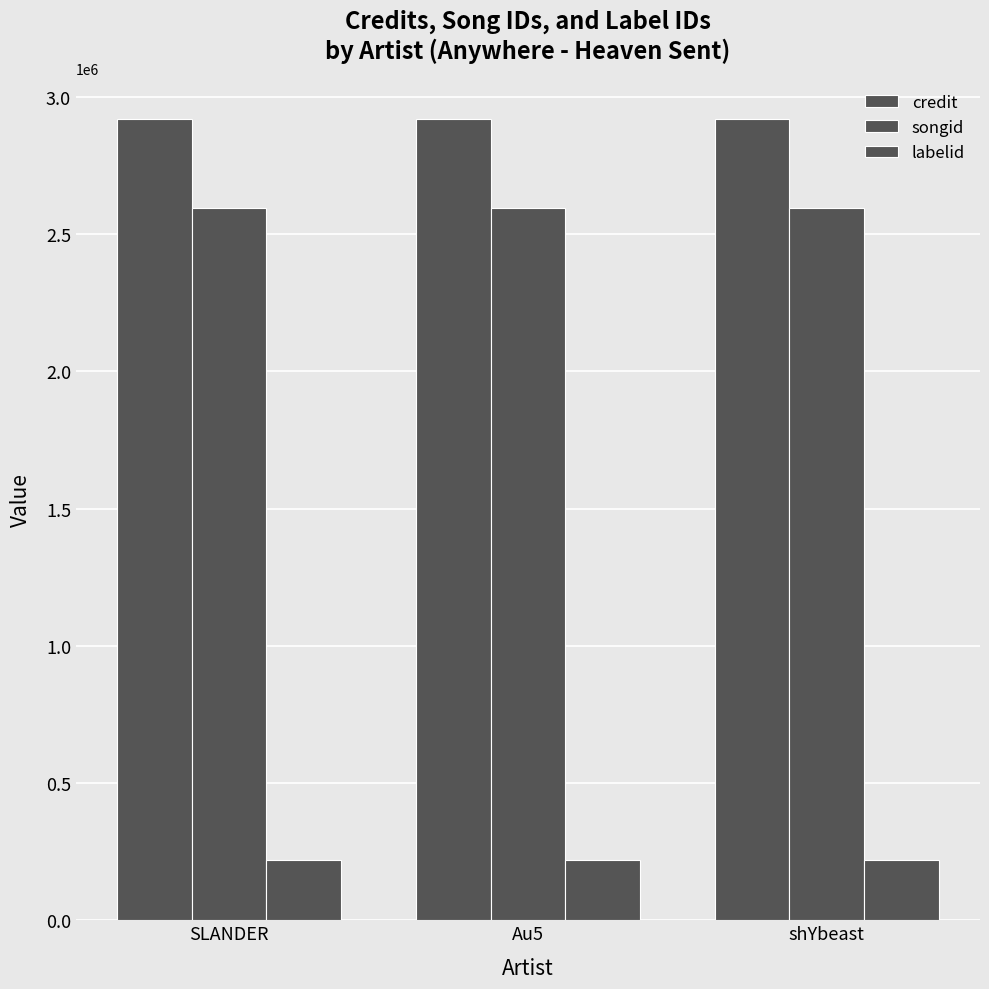

What is the spread (max minus min) of values at shYbeast?

2700416